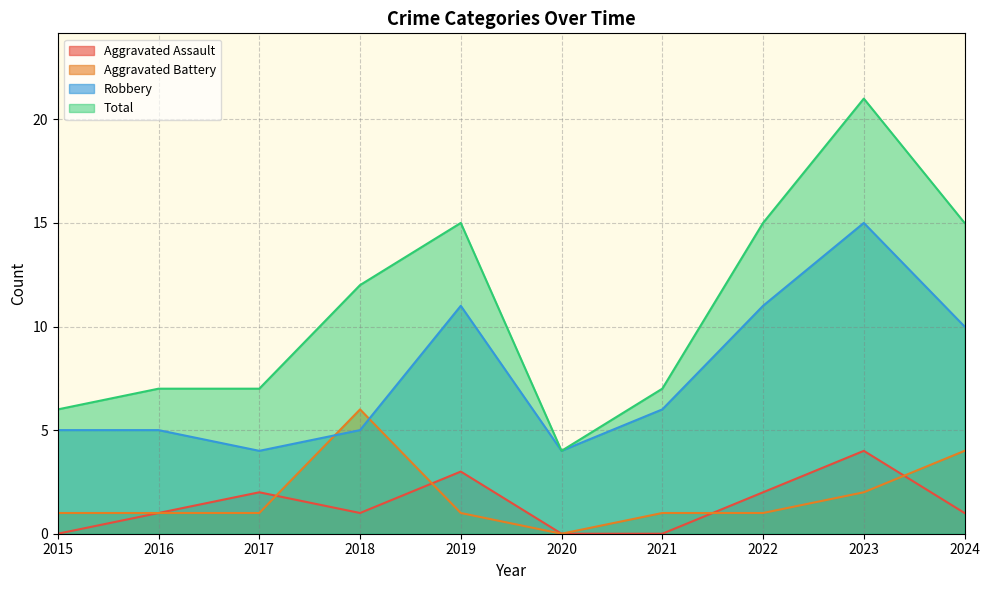

What is the minimum value for Robbery?

4